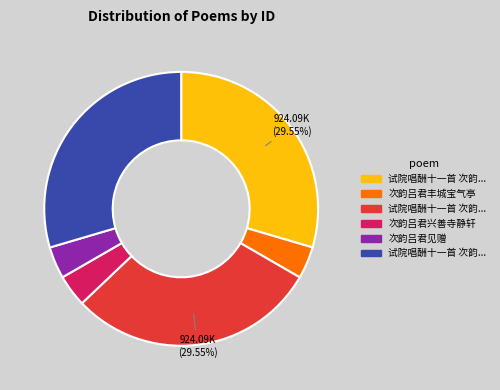

To the nearest percent, what is the difference between the largest and smallest slice percentages?

26%